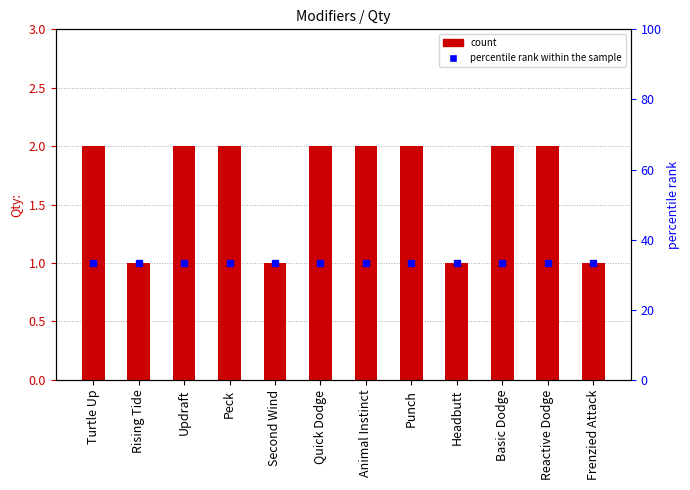

Which label corresponds to the largest value in the chart?

Turtle Up